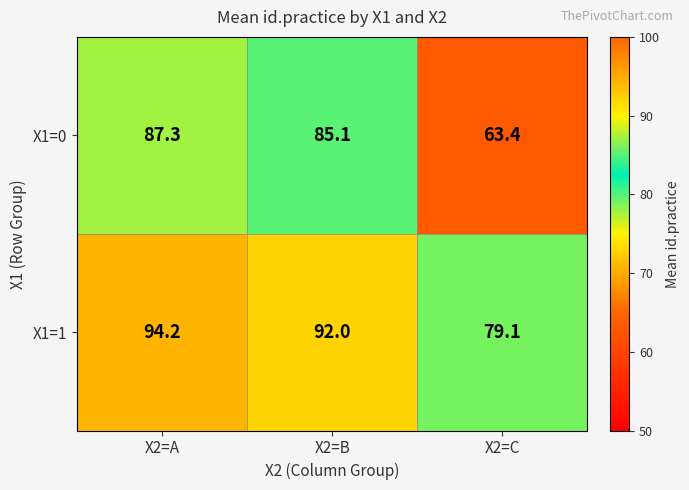

Reading left to right, extract all data points from this chart.

X1=0: X2=A=87.3	X2=B=85.1	X2=C=63.4
X1=1: X2=A=94.2	X2=B=92.0	X2=C=79.1